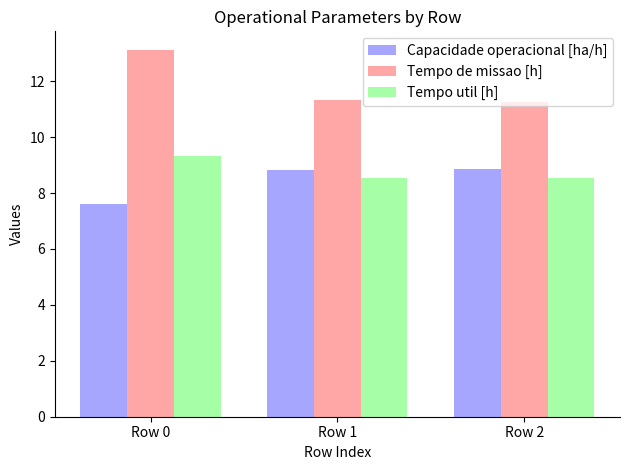

What is the difference between the maximum and minimum values in the Tempo de missao [h] series?

1.9